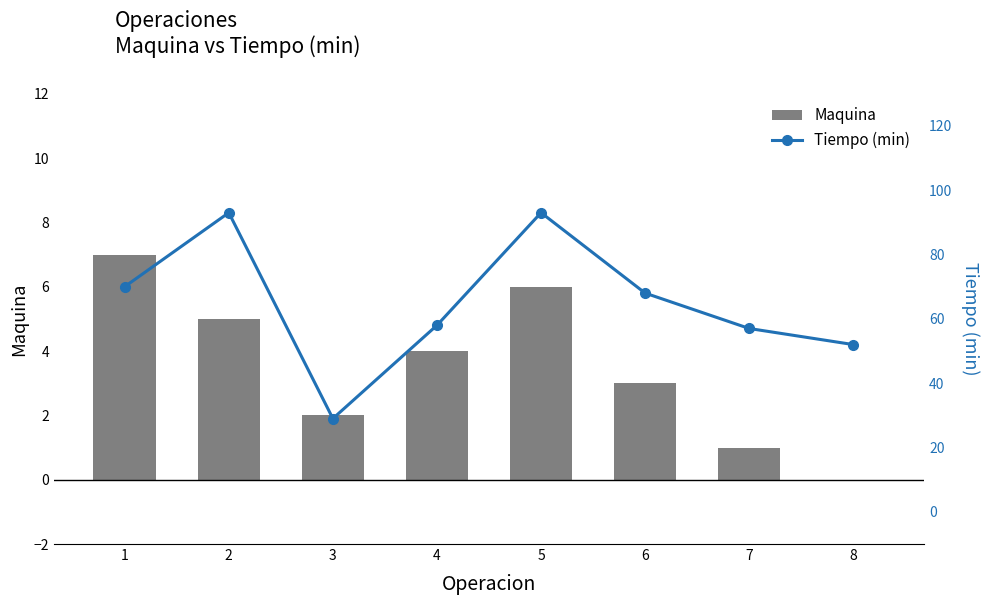

What is the sum of the Tiempo (min) values at 4 and 5?

151